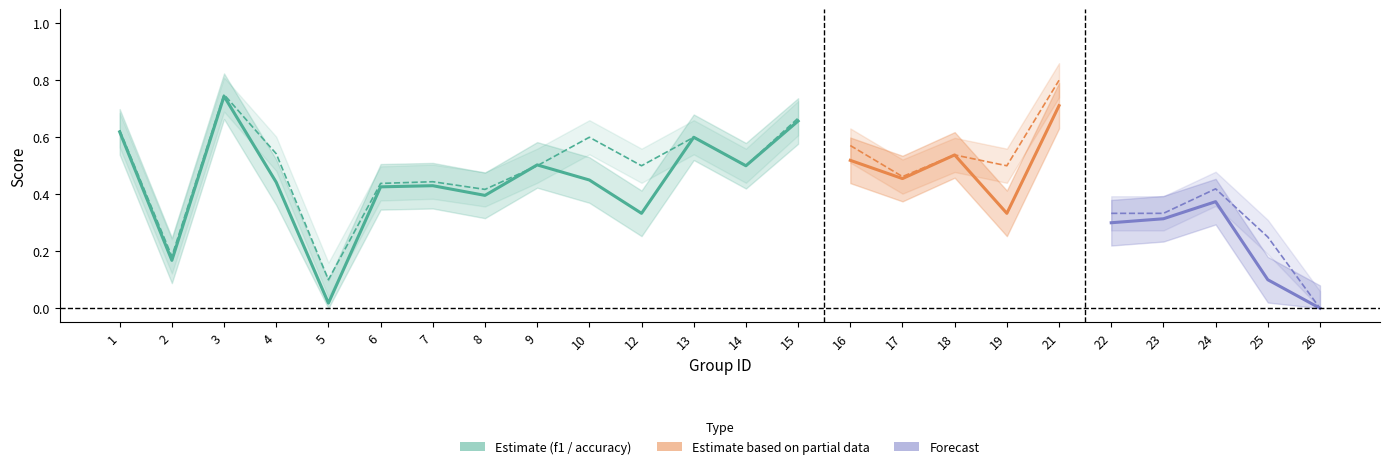

What is the value of the f1 point at the 3rd from the left?

0.7